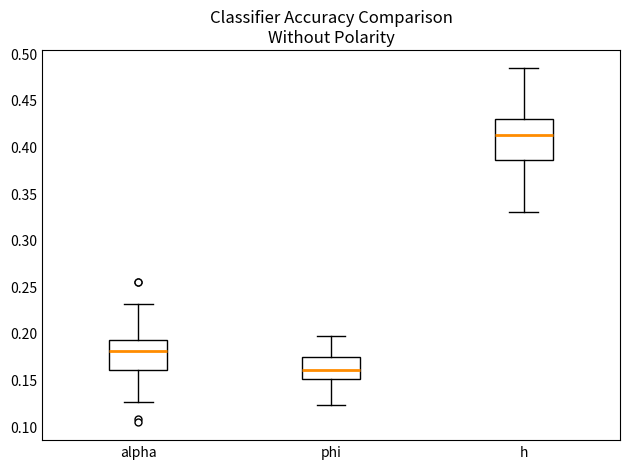

Where is the upper edge of the box for h on the y-axis? The values are not printed on the chart, so give them approximately, as read against the axis.

0.430